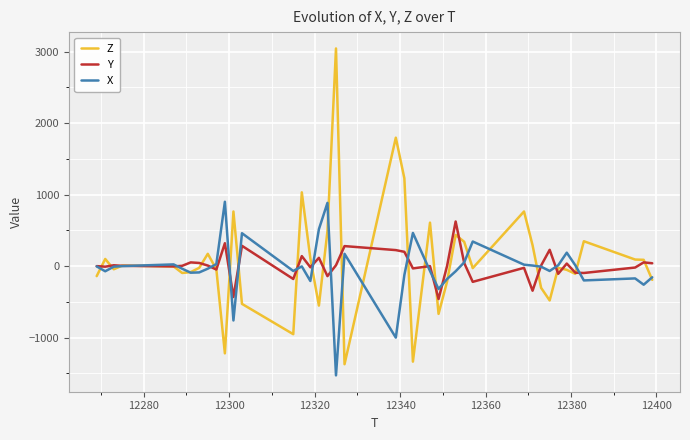

Rank the series by their average value, from highest to lowest.

Z, Y, X